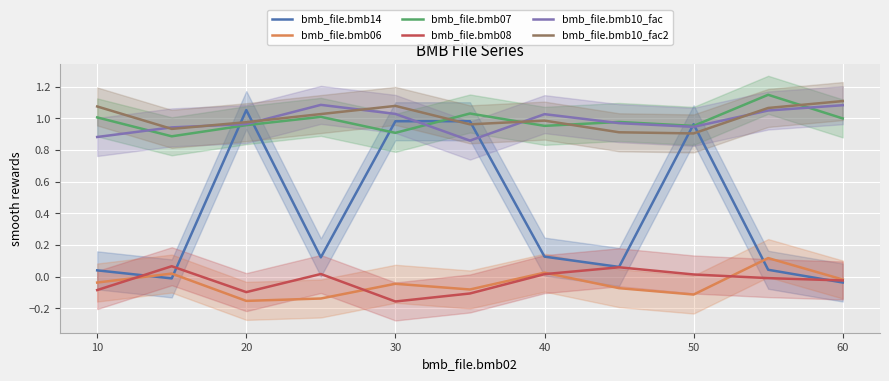

List the series in order of their peak value, lowest first.

bmb_file.bmb08, bmb_file.bmb06, bmb_file.bmb14, bmb_file.bmb10_fac, bmb_file.bmb10_fac2, bmb_file.bmb07